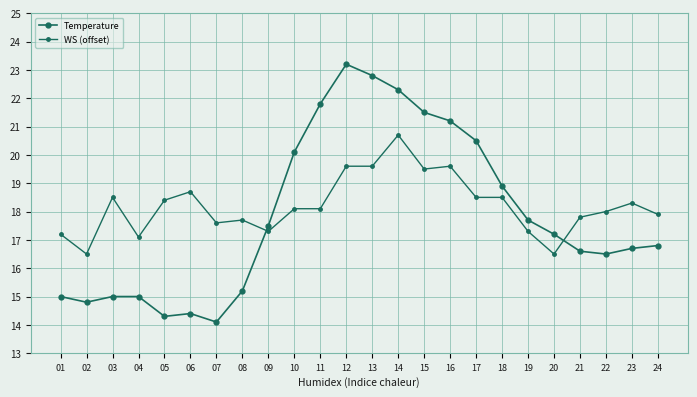

How many lines are shown in the chart?

2